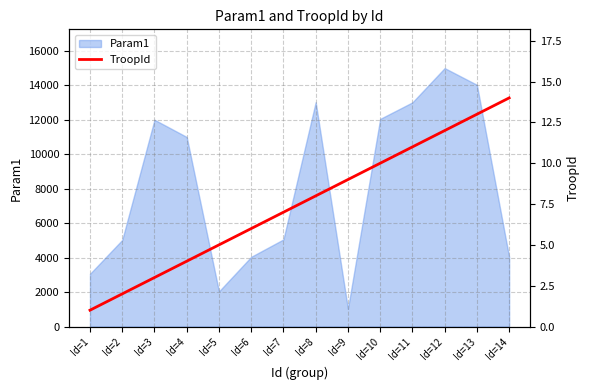

At which label does the data first exceed 8?

Id=9